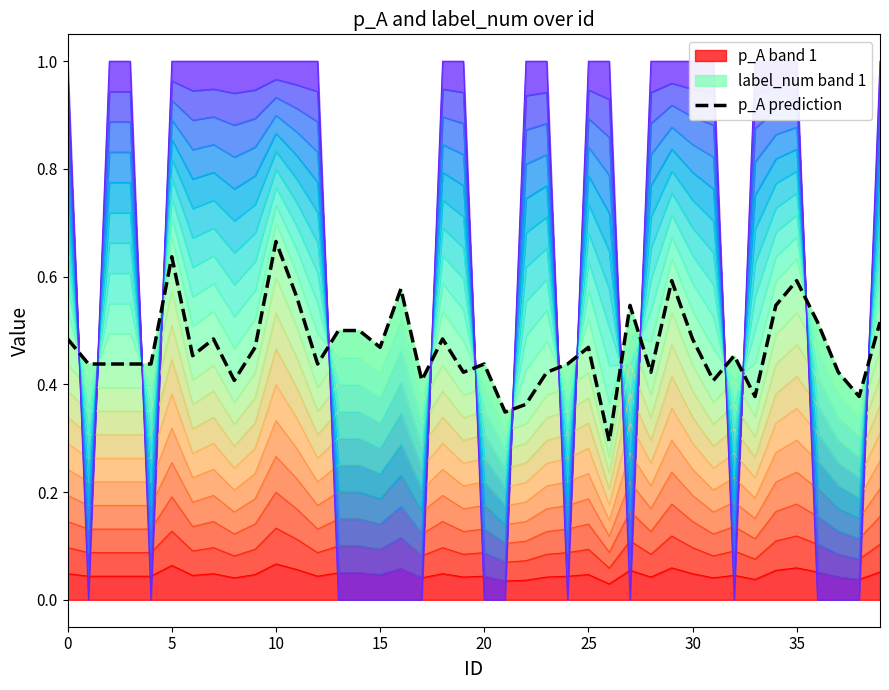

Is it true that the value at 22 is 0.4?

True